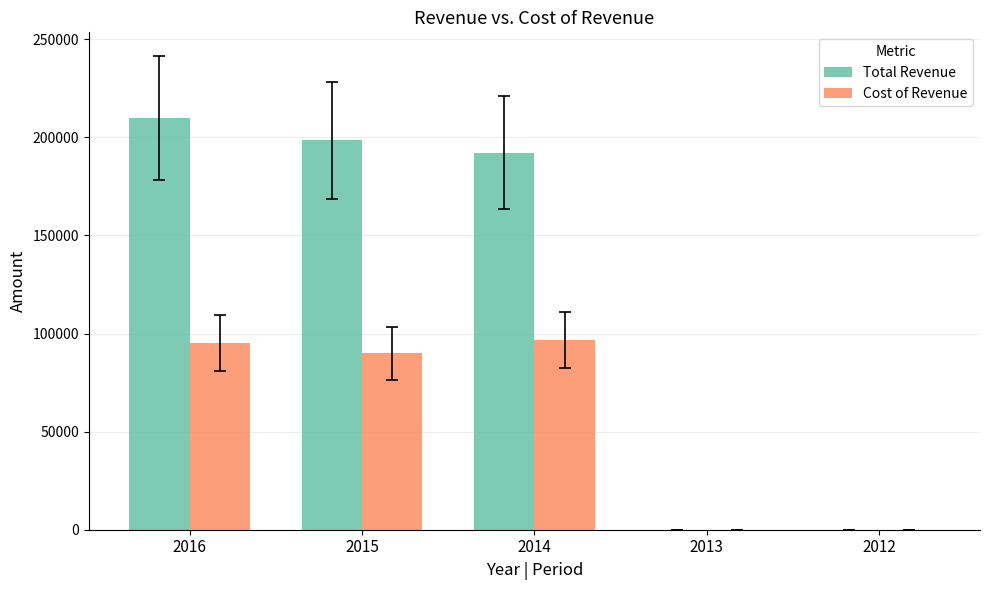

The value of Cost of Revenue at 2015 is 128833. True or false?

False